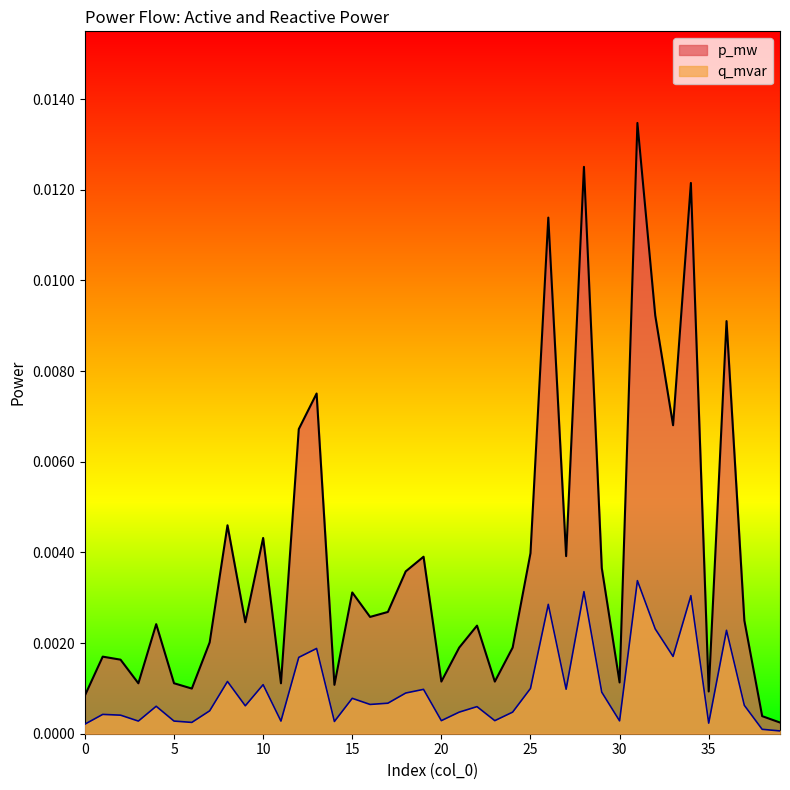

True or false: p_mw and q_mvar cross at least once.

False